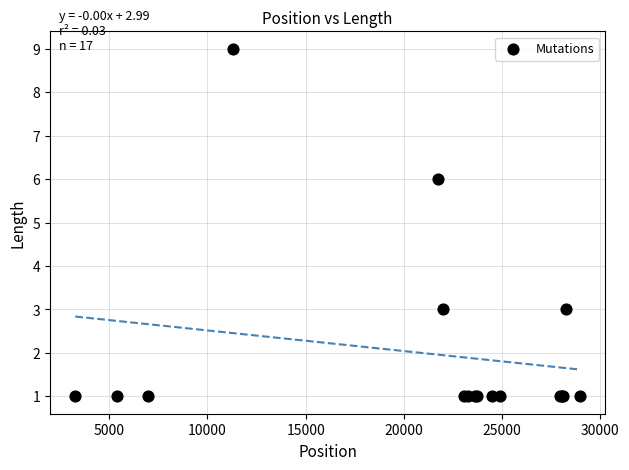

What Y value in the scatter plot is closest to 5?

6